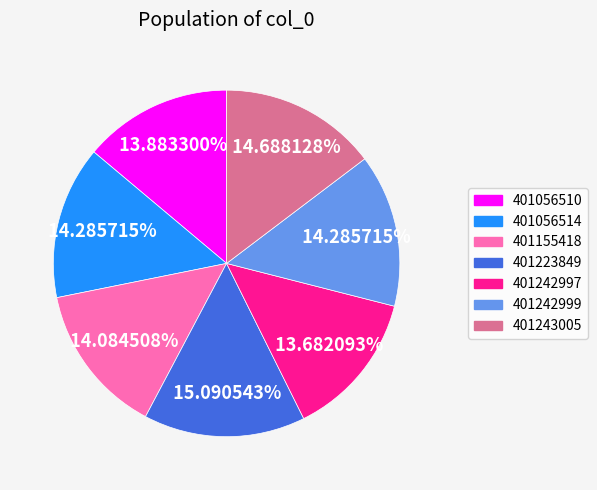

The 401242999 slice represents 14% of the pie. True or false?

True